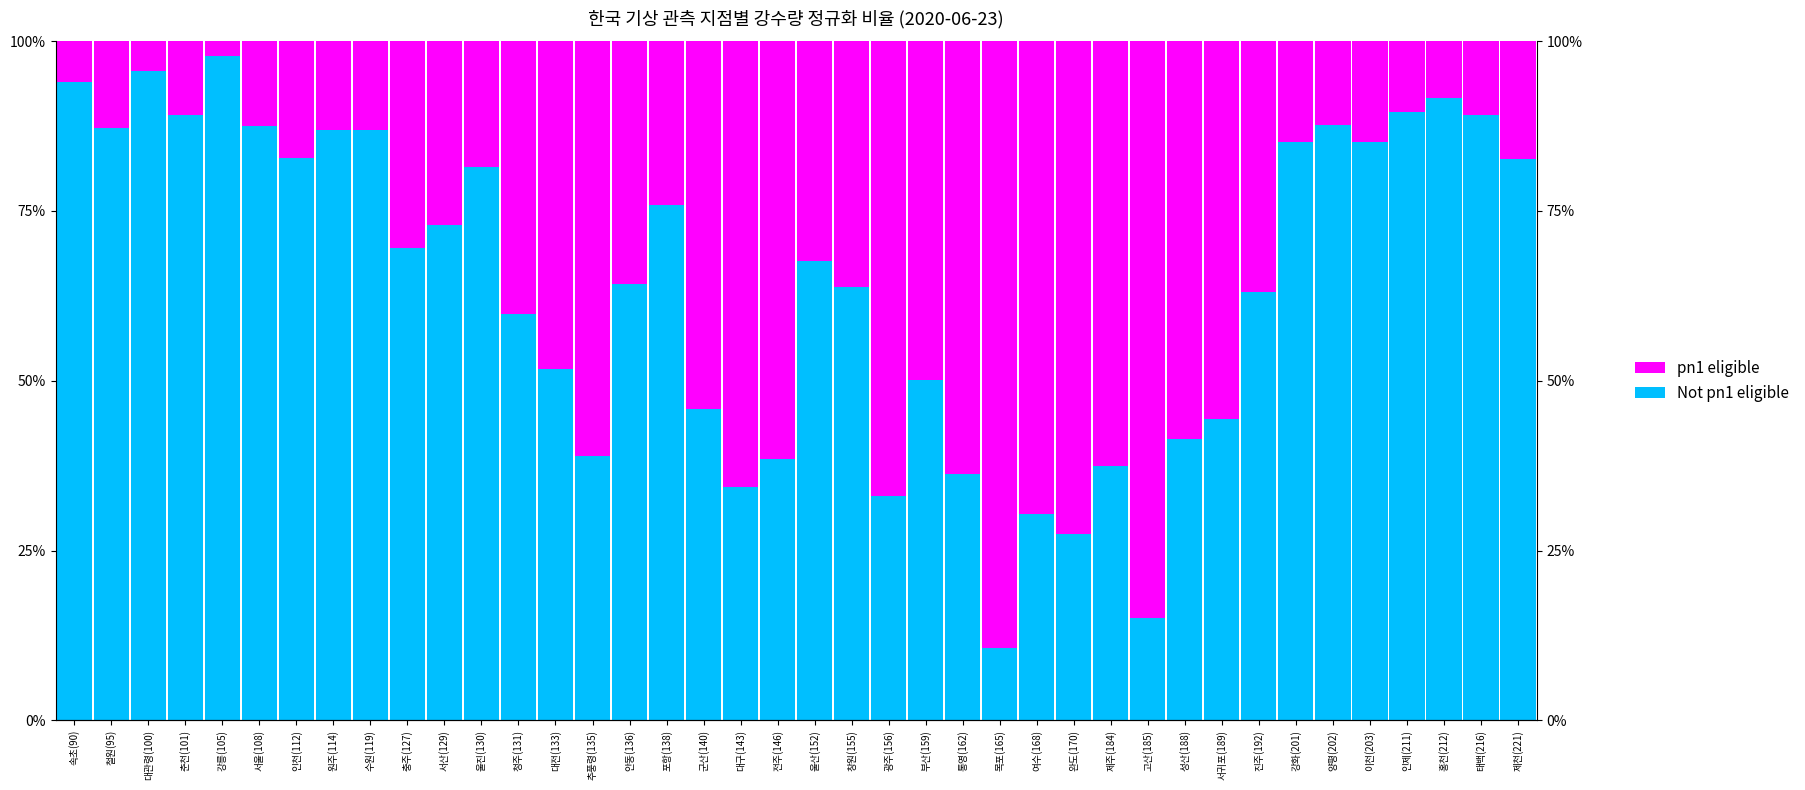

Which series has the largest range (max minus min)?

pn1 eligible